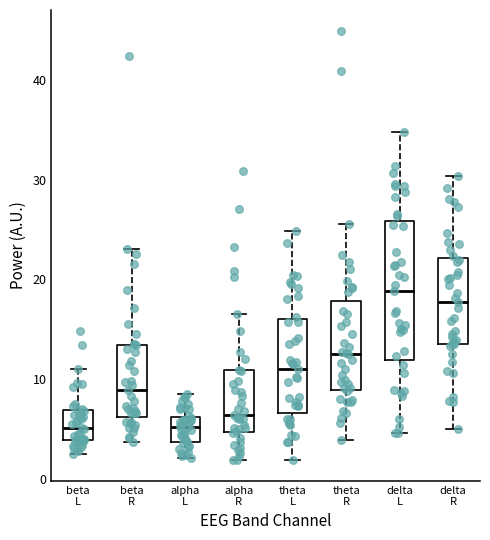

Which box is the tallest, from its lower edge to its upper edge?

delta L